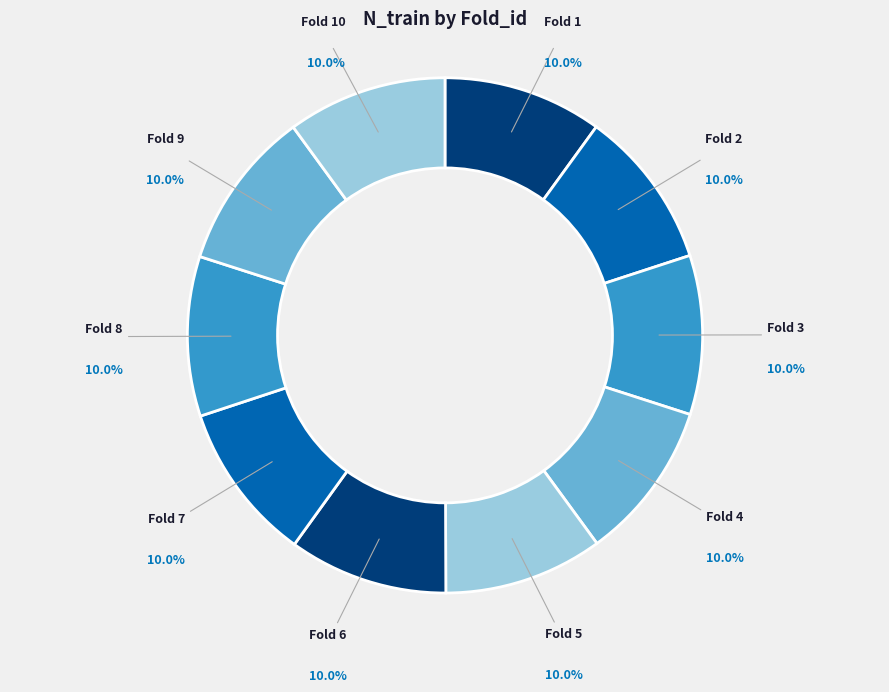

How many slices are in this pie chart?

10